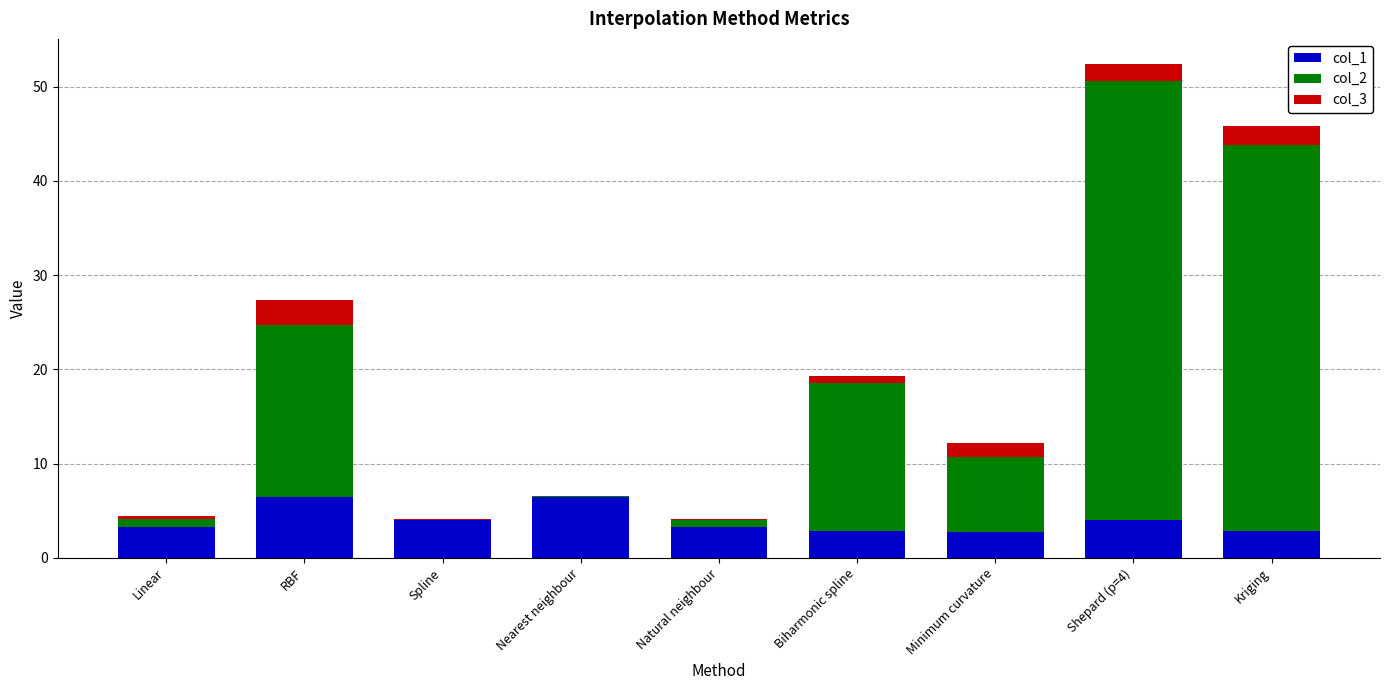

At which label does col_1 first exceed 3?

Linear